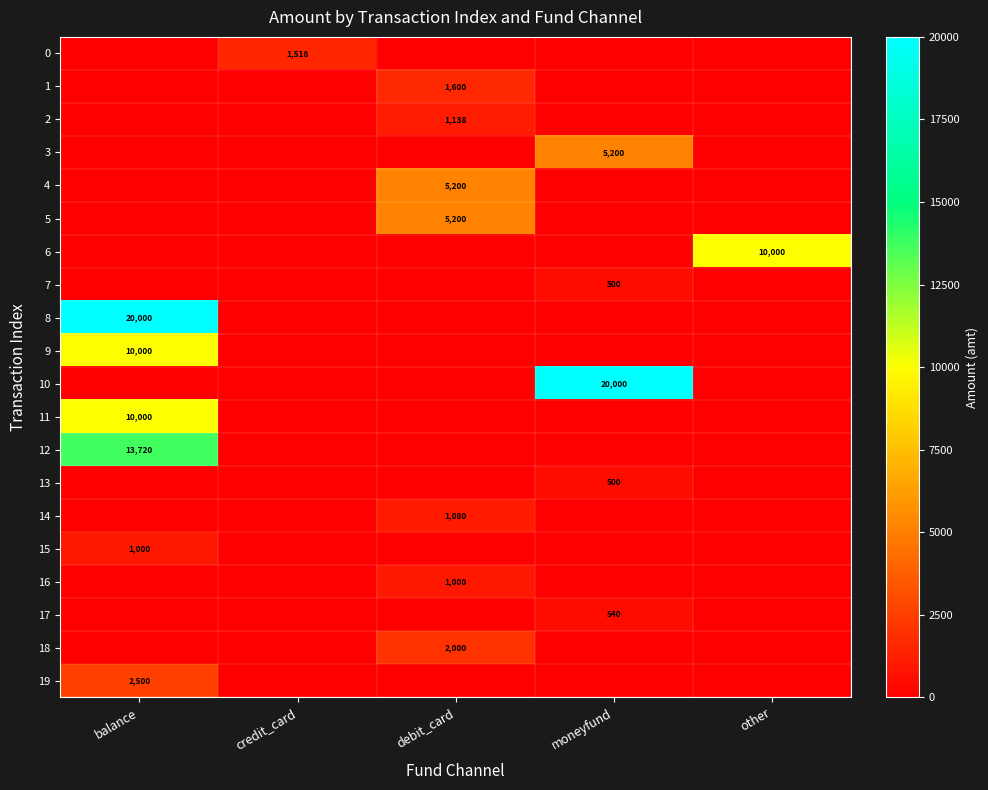

The value of 17 at moneyfund is 540. True or false?

True